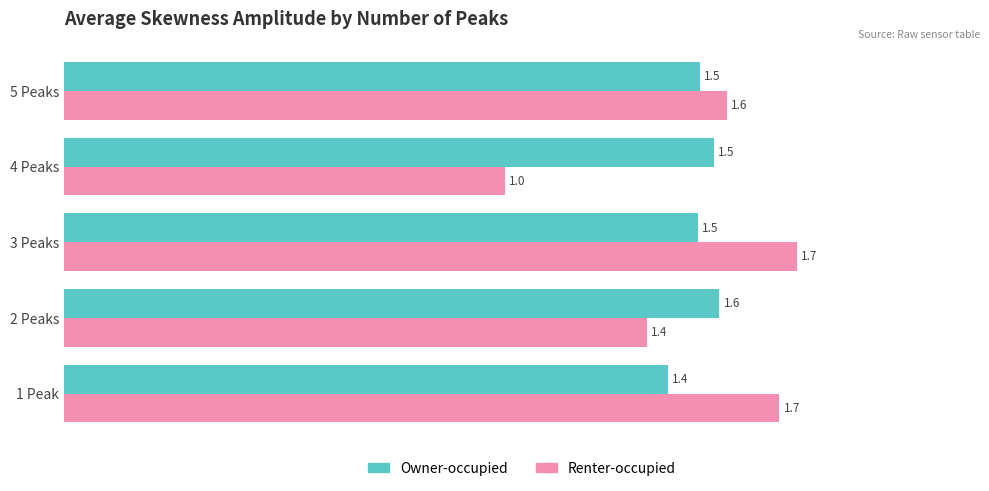

Rank the series by their maximum value, from lowest to highest.

Owner-occupied, Renter-occupied